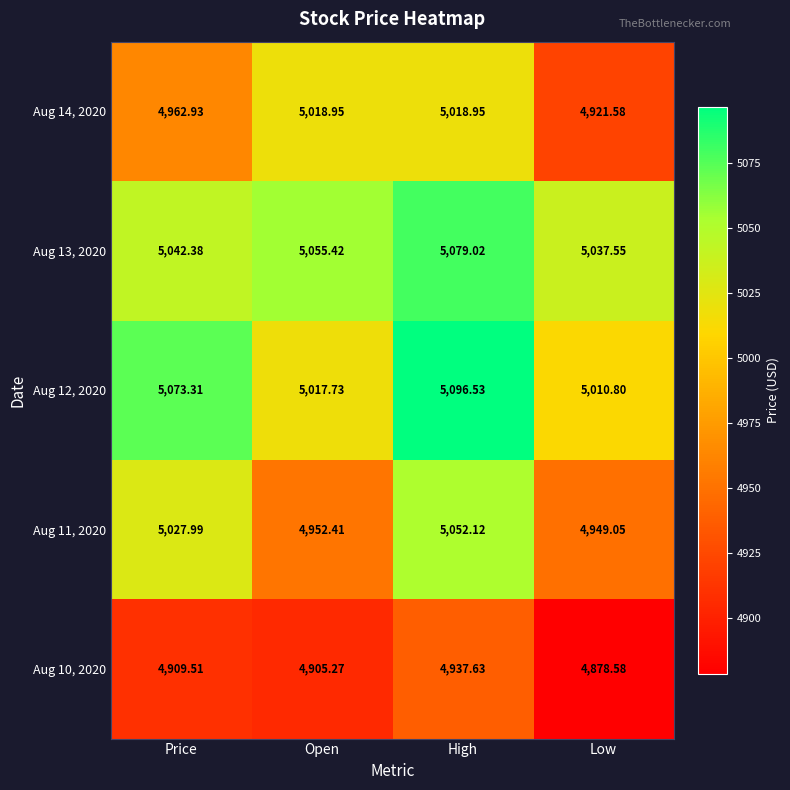

At which category does the chart reach its minimum across all series?

Low